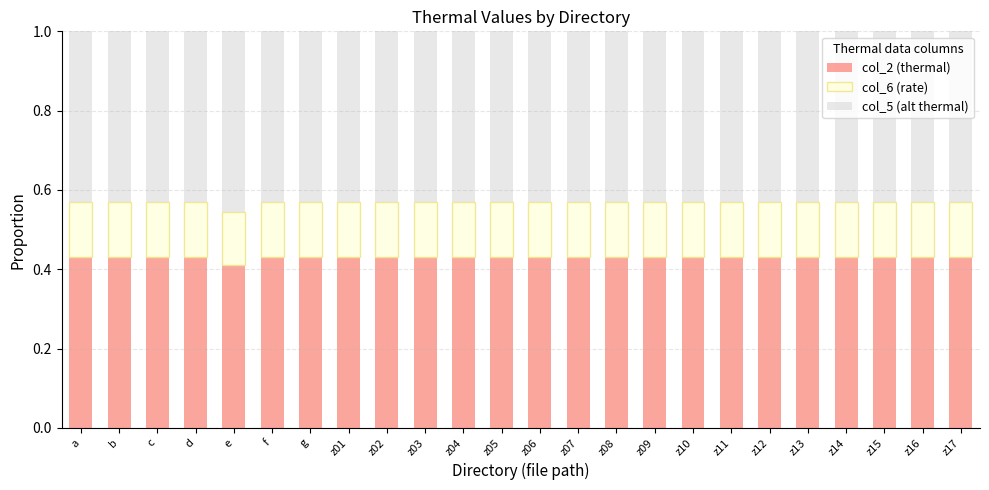

Count the col_2 (thermal) values in the range 0 to 1.

24